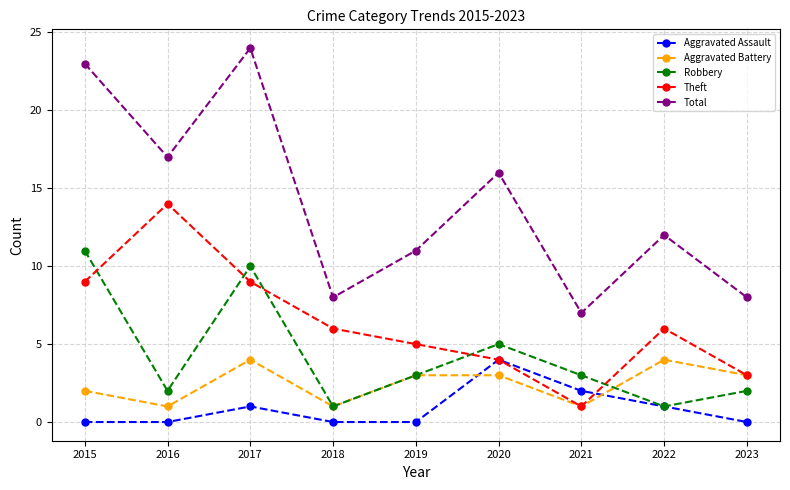

The Aggravated Assault series shows 4 at 2020. True or false?

True